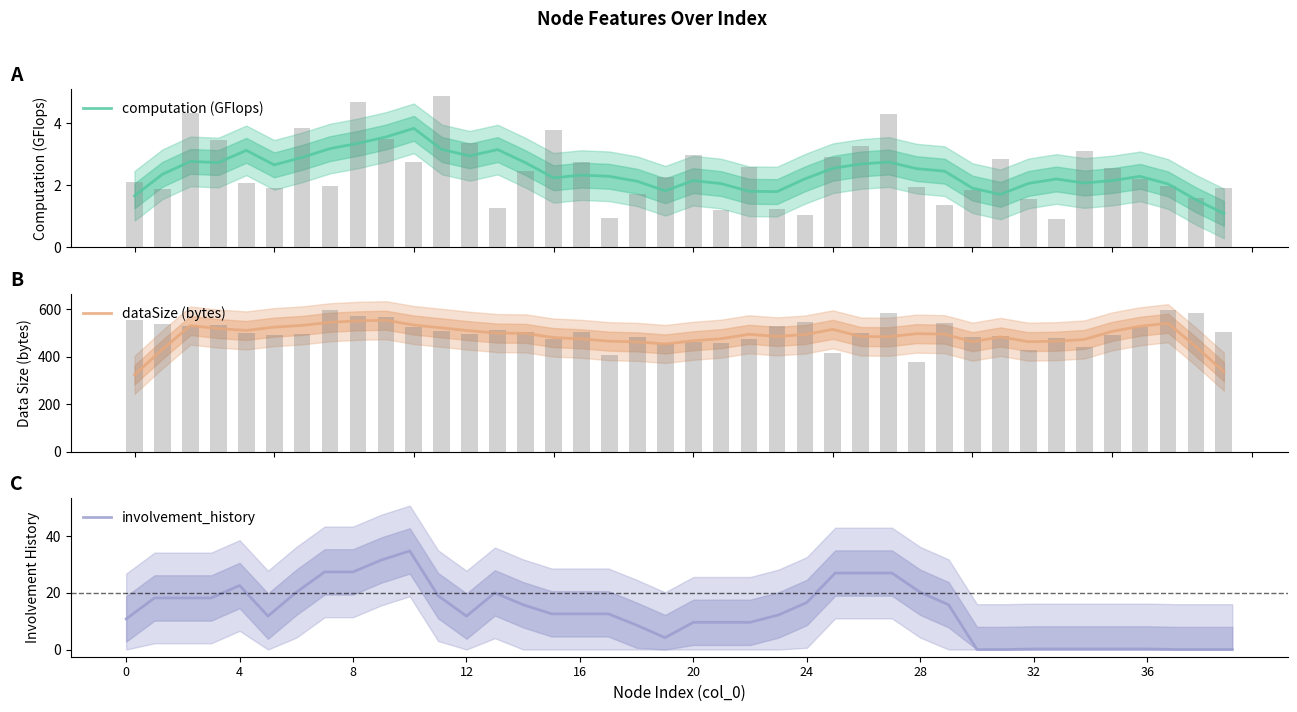

Rank the series by their maximum value, from highest to lowest.

dataSize (bytes), involvement_history, computation (GFlops)